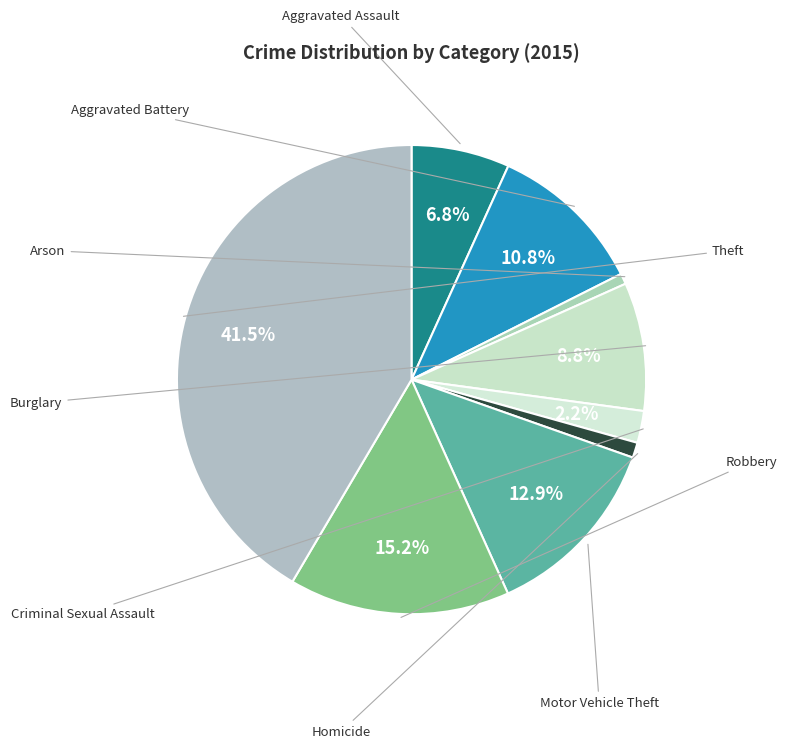

To the nearest percent, what is the combined percentage of Aggravated Battery and Burglary?

20%